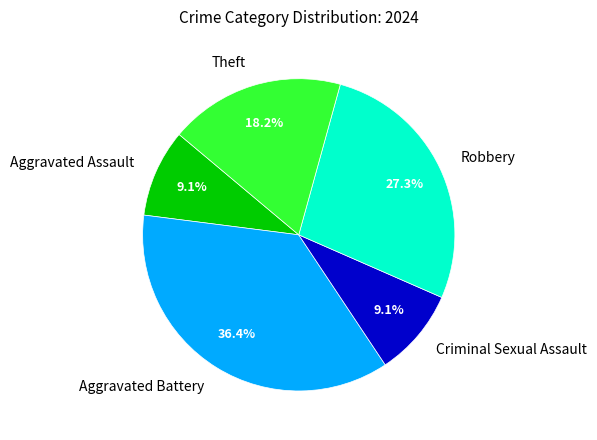

Count the number of slices in the pie.

5